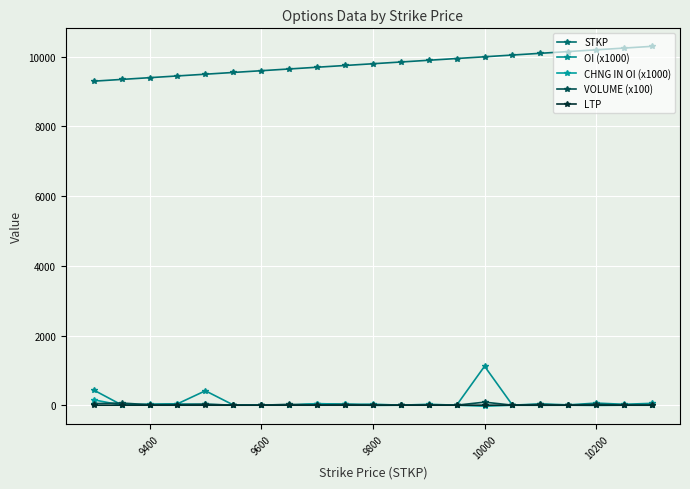

True or false: STKP and CHNG IN OI (x1000) cross at least once.

False